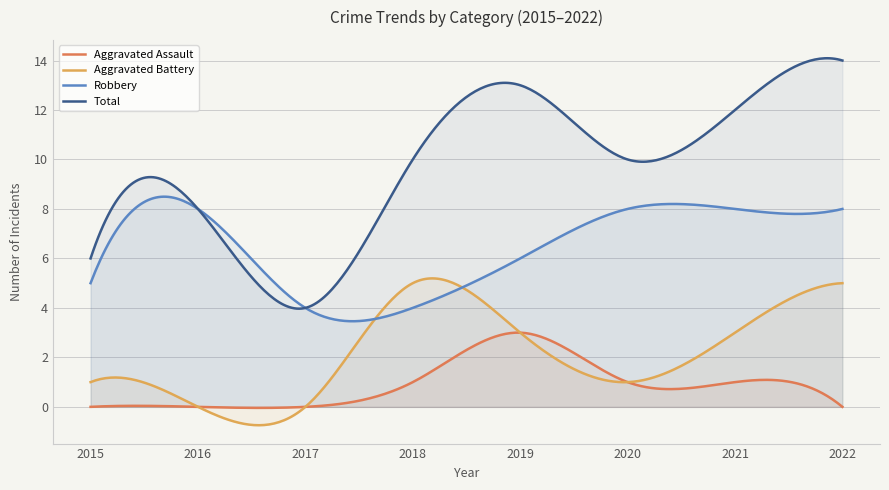

Reading right to left, what are all the values shown in this chart?

Aggravated Assault: 0	1	1	3	1	0	0	0
Aggravated Battery: 5	3	1	3	5	0	0	1
Robbery: 8	8	8	6	4	4	8	5
Total: 14	12	10	13	10	4	8	6